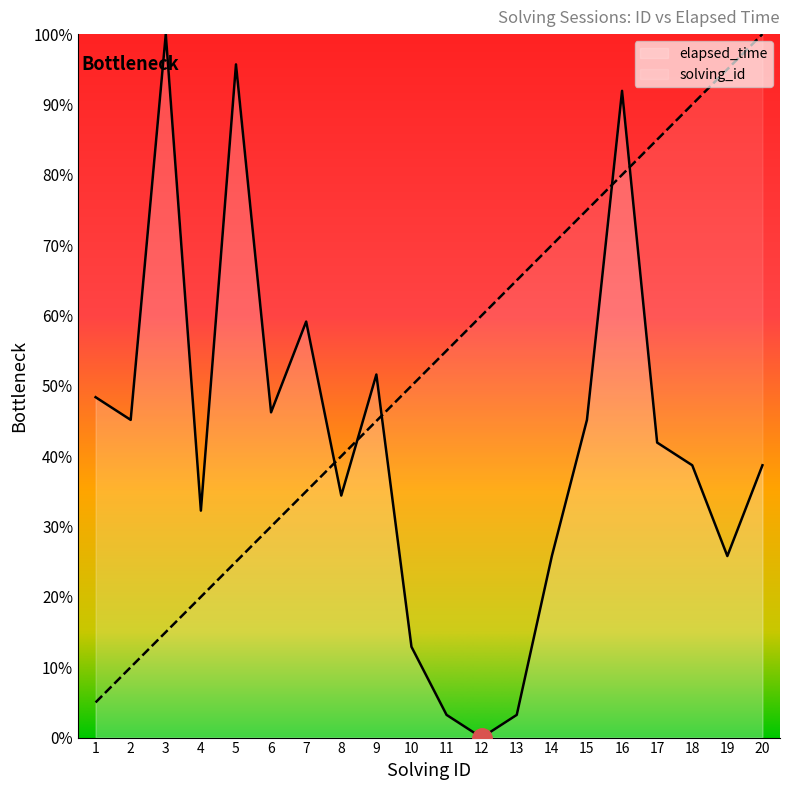

What is the difference between the second highest and minimum values in the solving_id series?

90.0